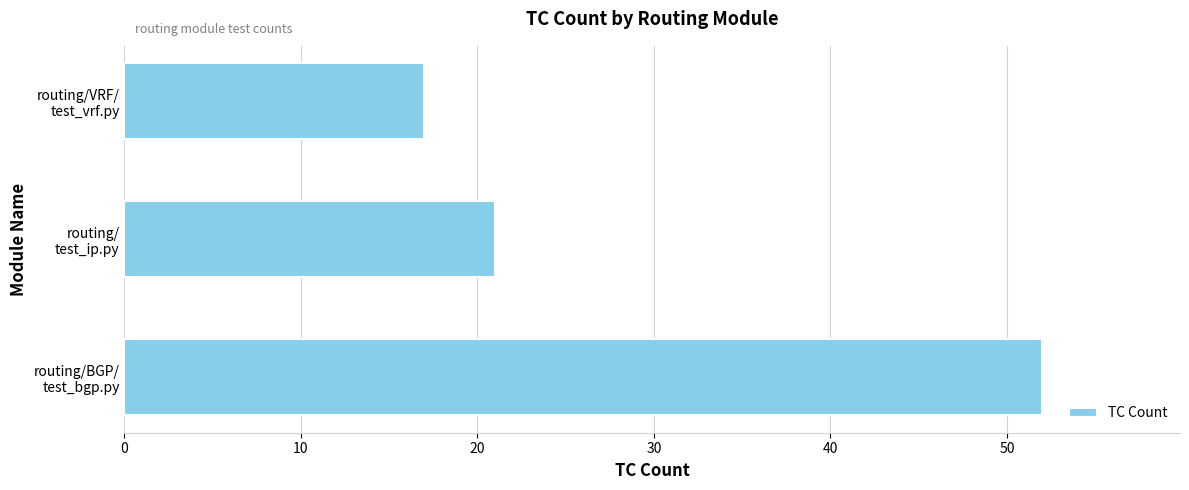

What is the difference between the maximum and minimum values?

35